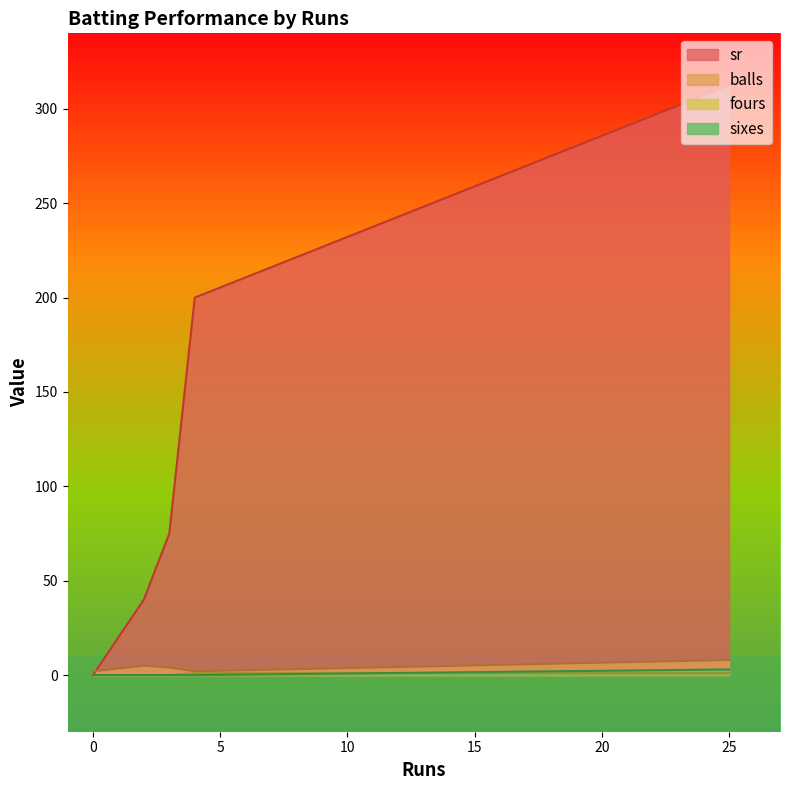

Is it true that fours equals 0.0 at 0?

True